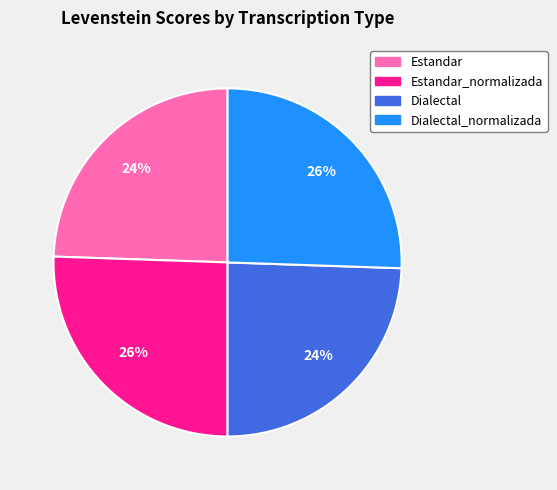

Is there any slice that represents more than half of the pie?

No